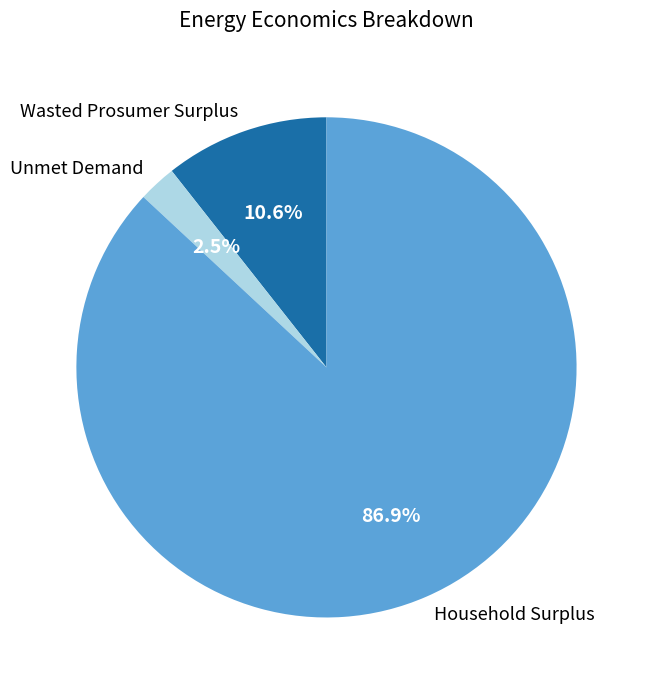

How many segments does this pie chart have?

3